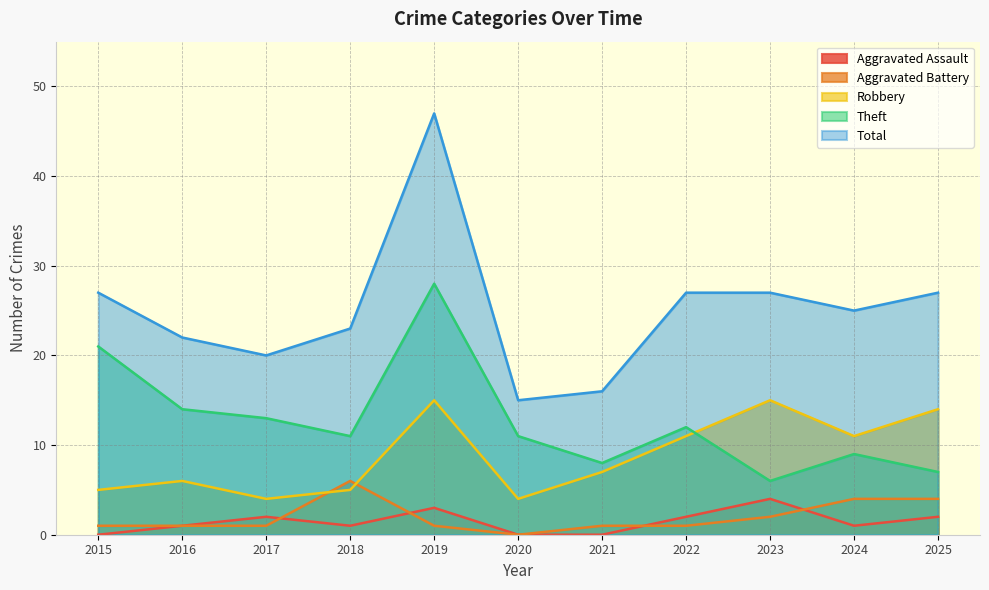

At which label is Robbery closest to 9?

2021